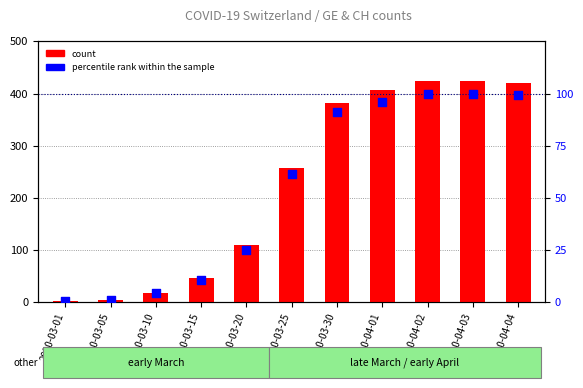

Which series reaches the maximum Y coordinate?

count